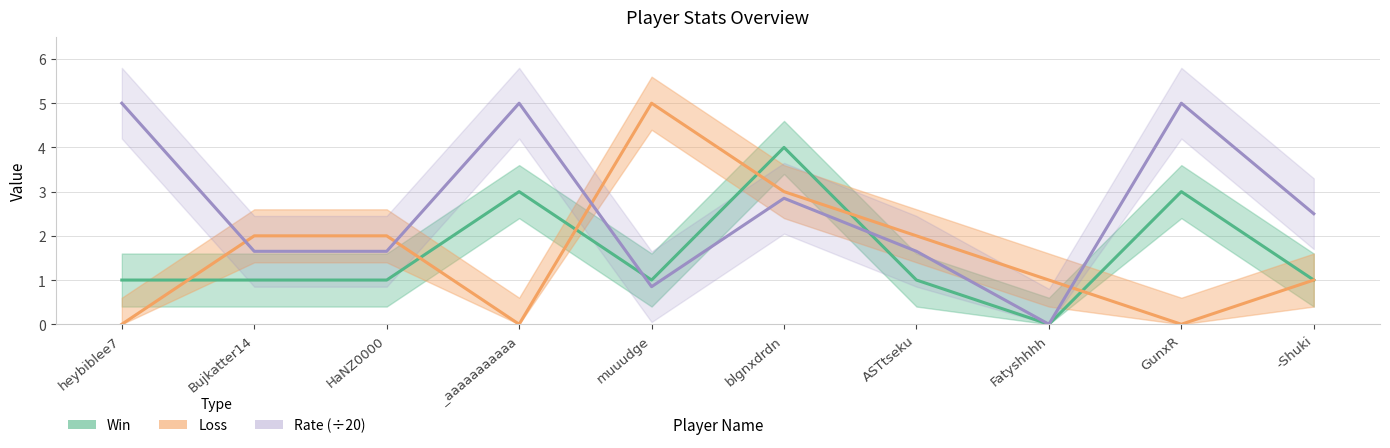

What is the difference between the maximum and minimum values in the Win series?

4.0